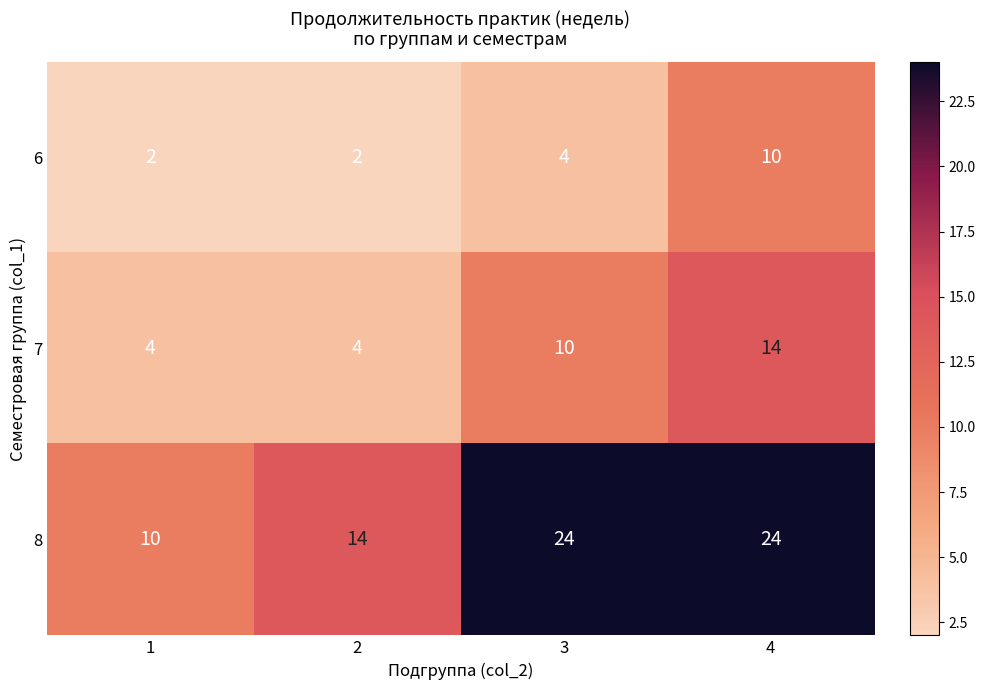

The value of 8 at 2 is 14. True or false?

True